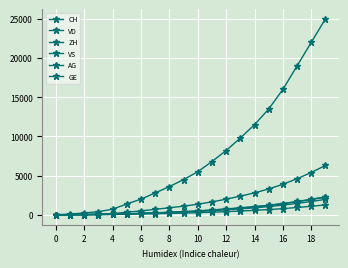

How many series are shown in this chart?

6